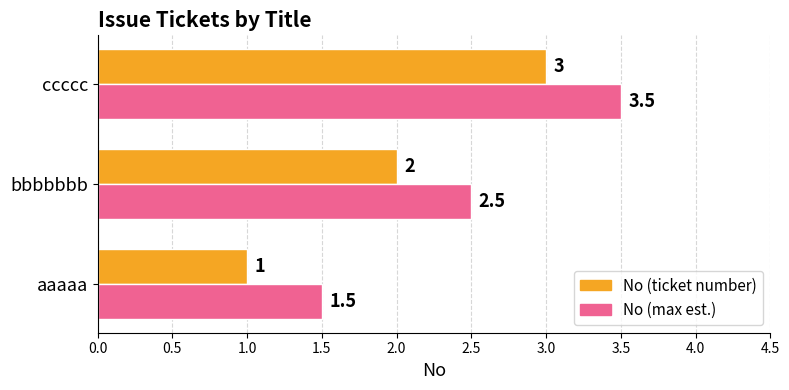

What is the greatest value displayed?

3.5